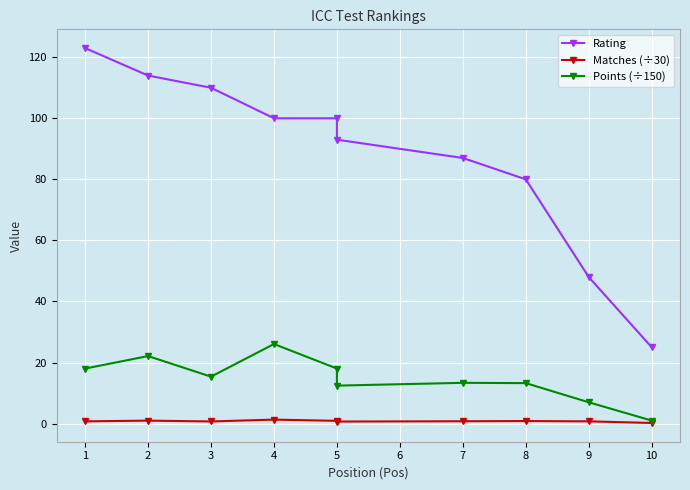

What is the highest value of the Points (÷150) series?

26.1